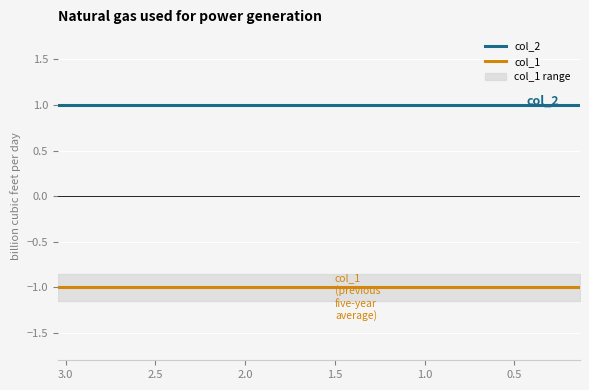

The value of col_2 at 1.0 is 0. True or false?

False